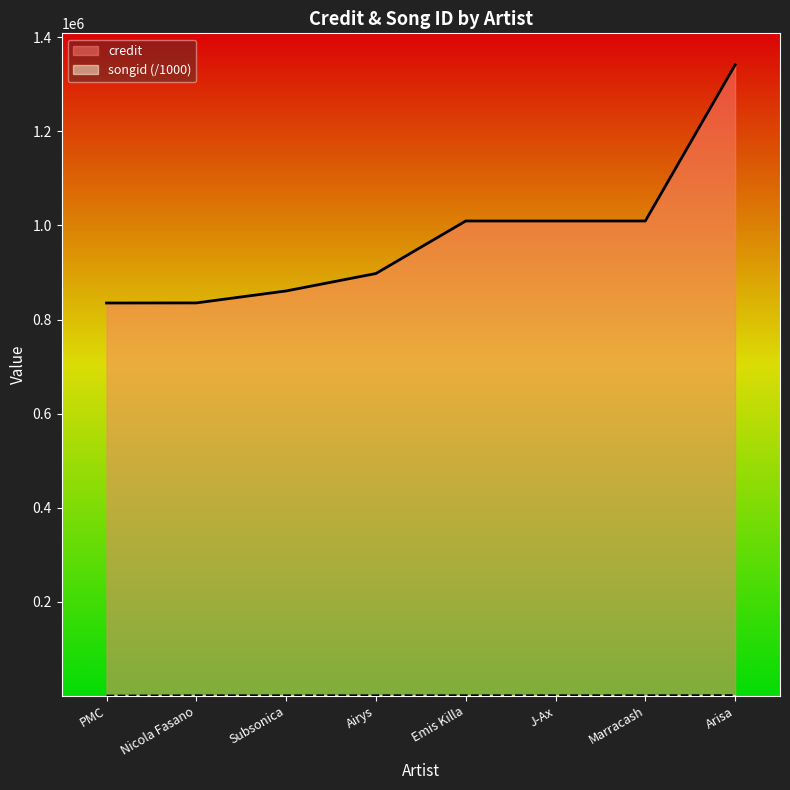

Reading left to right, transcribe all the data shown in this chart.

credit: PMC=835070.0	Nicola Fasano=835261.0	Subsonica=860692.0	Airys=897770.0	Emis Killa=1009400.0	J-Ax=1009400.0	Marracash=1009400.0	Arisa=1341181.0
songid: PMC=418.6	Nicola Fasano=1106.6	Subsonica=1096.9	Airys=1117.8	Emis Killa=1174.3	J-Ax=1174.3	Marracash=1174.3	Arisa=1398.6